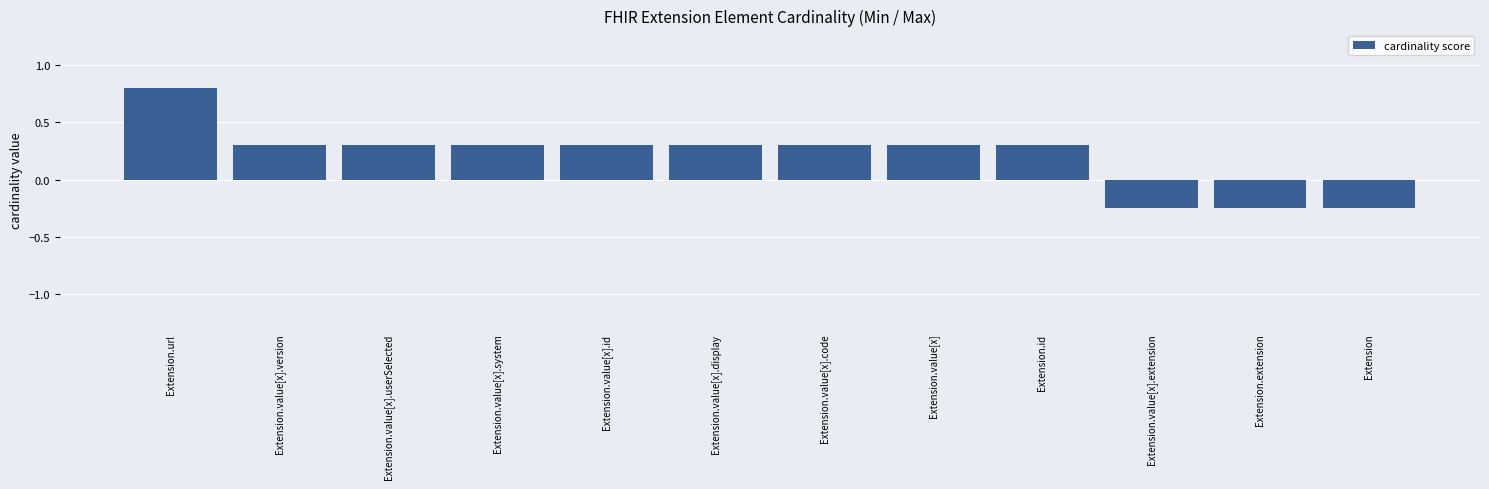

Which category has the highest value across all series?

Extension.url